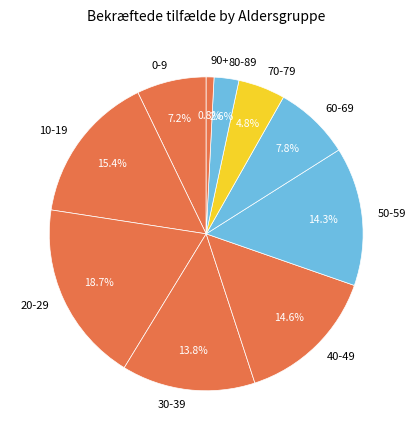

Do 10-19 and 0-9 together represent more than half of the pie?

No